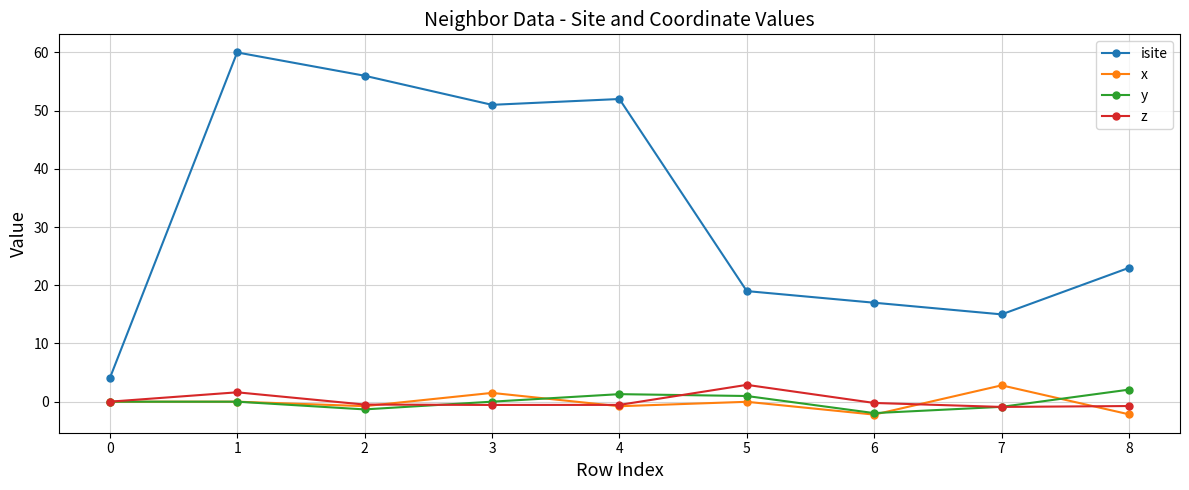

The value of x at 4 is -0.8. True or false?

True